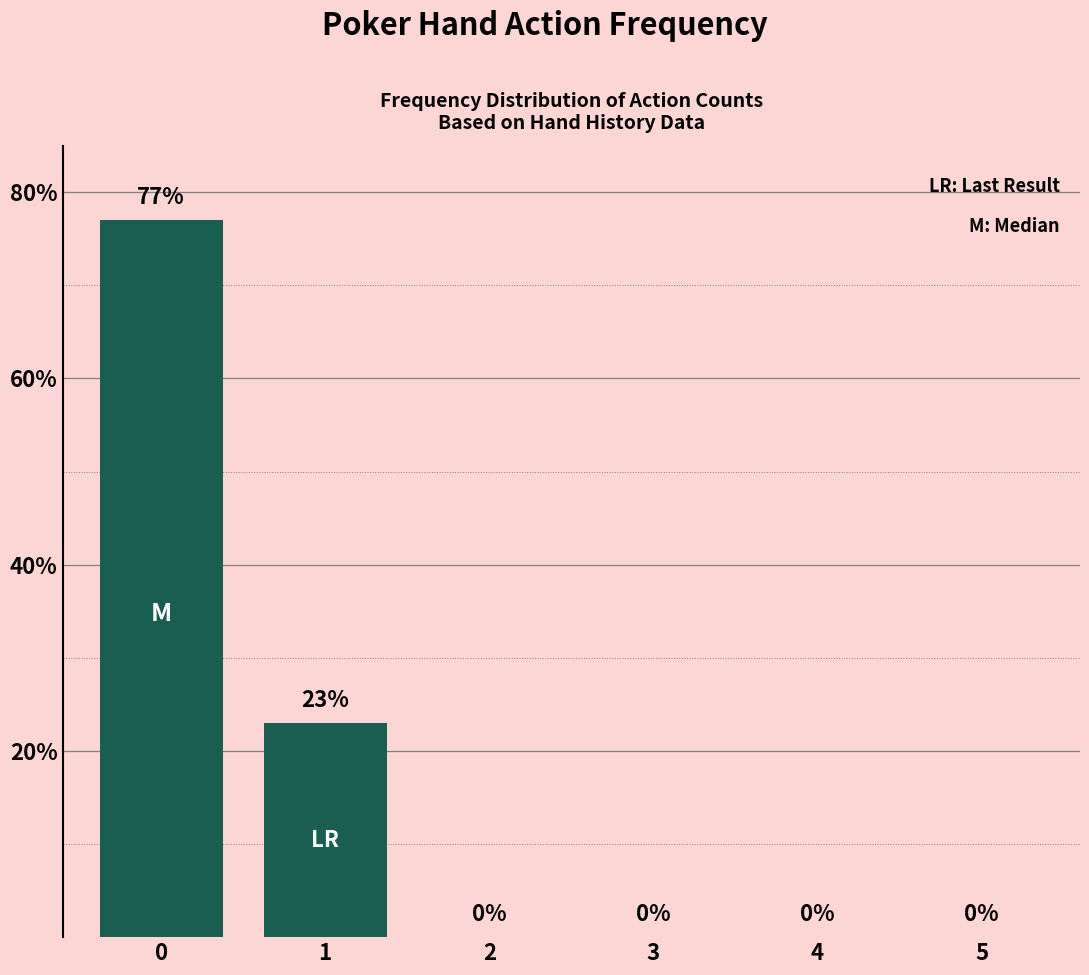

Is it true that the value at 1 is 34?

False